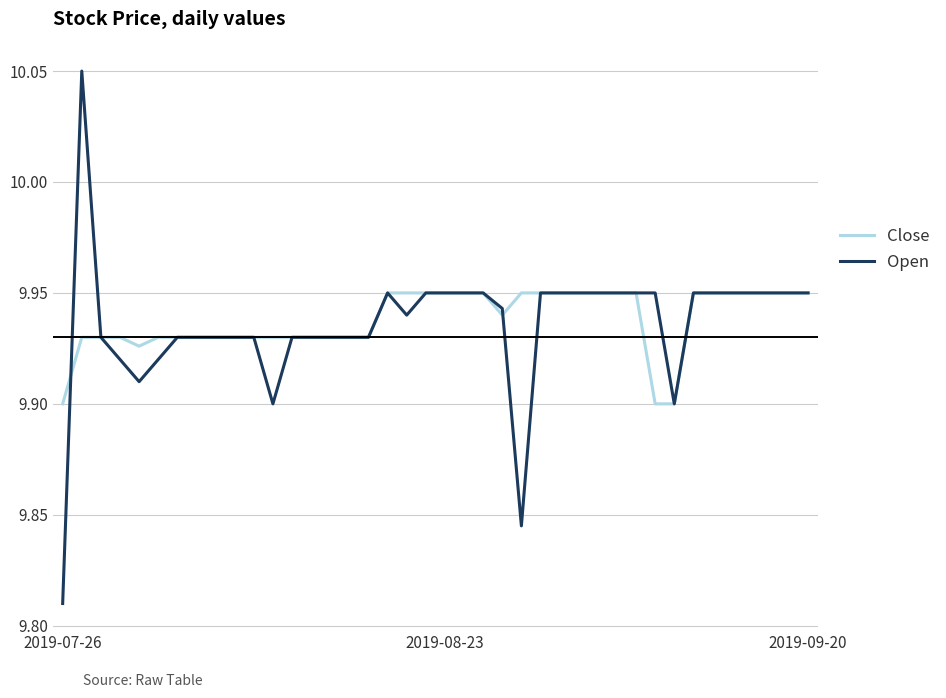

Rank the series by their maximum value, from lowest to highest.

Close, Open